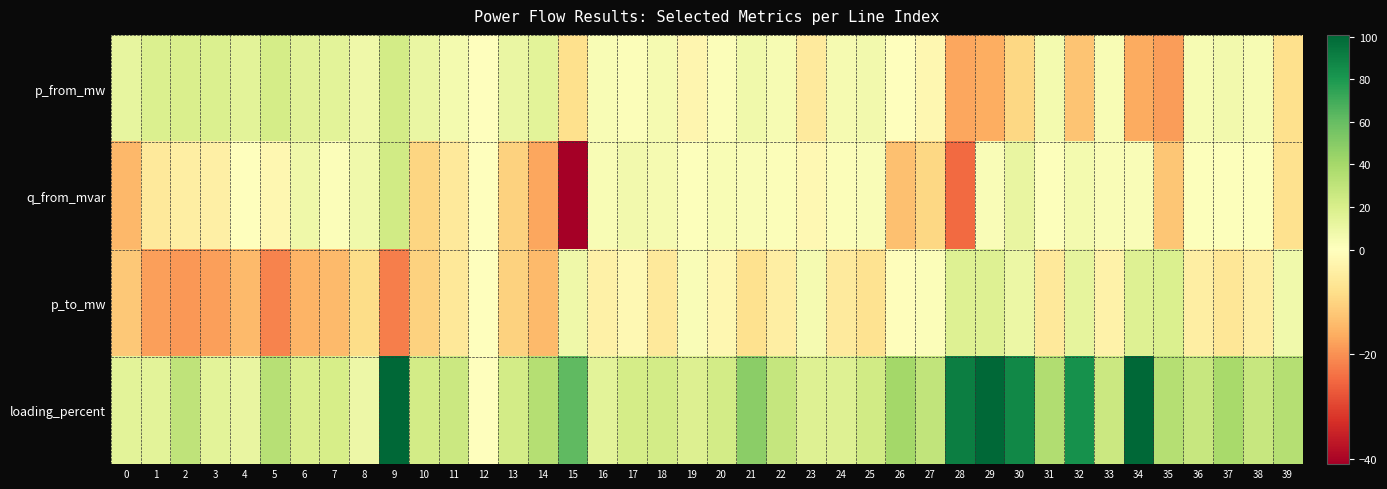

Reading left to right, extract all data points from this chart.

p_from_mw: 0=12.1	1=18.3	2=19.4	3=18.1	4=14.5	5=21.9	6=15.3	7=14.4	8=8.6	9=22.4	10=10.5	11=6.0	12=0.0	13=10.5	14=14.4	15=-8.0	16=3.8	17=1.9	18=5.5	19=-2.5	20=2.0	21=7.5	22=4.2	23=-5.3	24=5.3	25=7.1	26=0.5	27=-2.2	28=-17.1	29=-16.3	30=-9.4	31=5.8	32=-12.6	33=3.5	34=-16.4	35=-18.3	36=4.4	37=6.4	38=4.4	39=-7.7
q_from_mvar: 0=-14.5	1=-5.5	2=-4.3	3=-4.2	4=0.2	5=-2.1	6=8.3	7=1.9	8=7.4	9=23.0	10=-9.8	11=-5.6	12=0.0	13=-10.3	14=-17.1	15=-41.0	16=3.2	17=6.9	18=5.1	19=1.5	20=3.2	21=2.8	22=1.8	23=-1.6	24=1.7	25=2.7	26=-13.4	27=-9.5	28=-24.7	29=3.0	30=11.2	31=1.5	32=5.6	33=2.4	34=2.6	35=-12.4	36=0.9	37=1.3	38=0.9	39=-7.4
p_to_mw: 0=-12.1	1=-18.1	2=-19.2	3=-18.1	4=-14.4	5=-21.6	6=-15.3	7=-14.3	8=-8.5	9=-22.3	10=-10.5	11=-6.0	12=0.0	13=-10.5	14=-14.4	15=8.0	16=-3.7	17=-1.9	18=-5.5	19=2.5	20=-1.9	21=-7.4	22=-4.2	23=5.3	24=-5.3	25=-7.1	26=-0.4	27=2.2	28=17.2	29=16.6	30=9.6	31=-5.7	32=12.9	33=-3.5	34=16.7	35=18.3	36=-4.4	37=-6.3	38=-4.3	39=7.8
loading_percent: 0=14.6	1=14.7	2=30.4	3=14.3	4=11.2	5=33.7	6=19.3	7=21.1	8=9.2	9=100.8	10=22.3	11=25.8	12=0.0	13=22.3	14=34.3	15=61.5	16=14.7	17=21.3	18=22.4	19=17.5	20=22.6	21=48.4	22=28.1	23=17.0	24=17.0	25=23.0	26=40.7	27=29.8	28=90.6	29=100.0	30=87.4	31=35.8	32=83.1	33=25.6	34=100.0	35=34.0	36=26.8	37=38.7	38=26.8	39=34.0